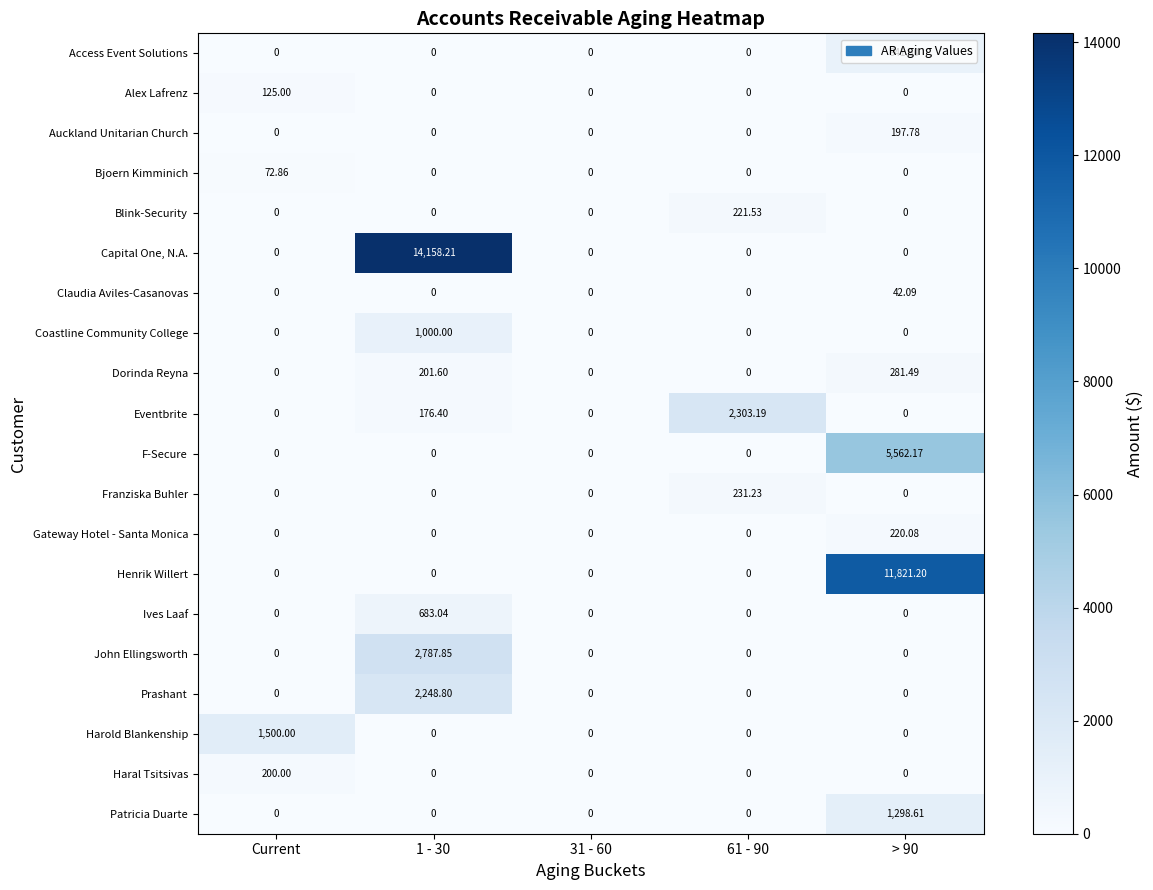

Which series has the largest total across all categories?

Capital One, N.A.